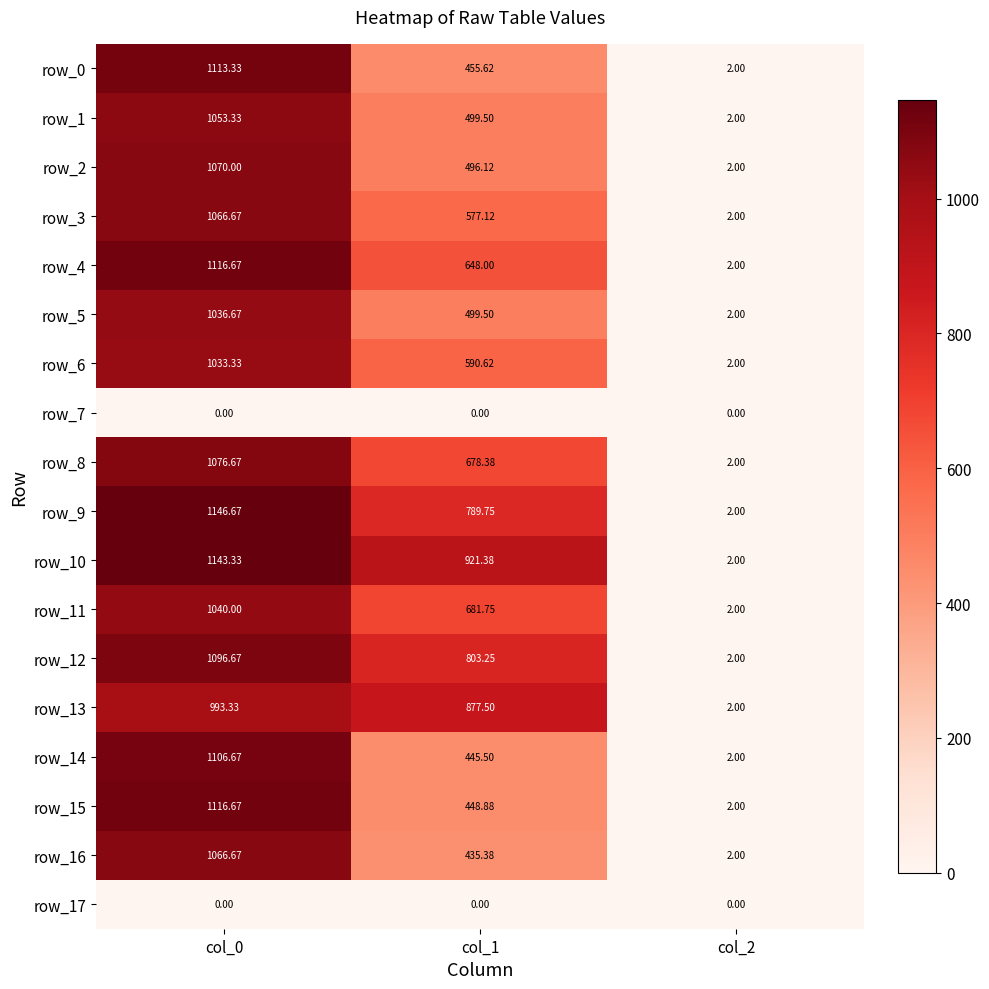

True or false: row_15 has a value of 2.0 at col_2.

True